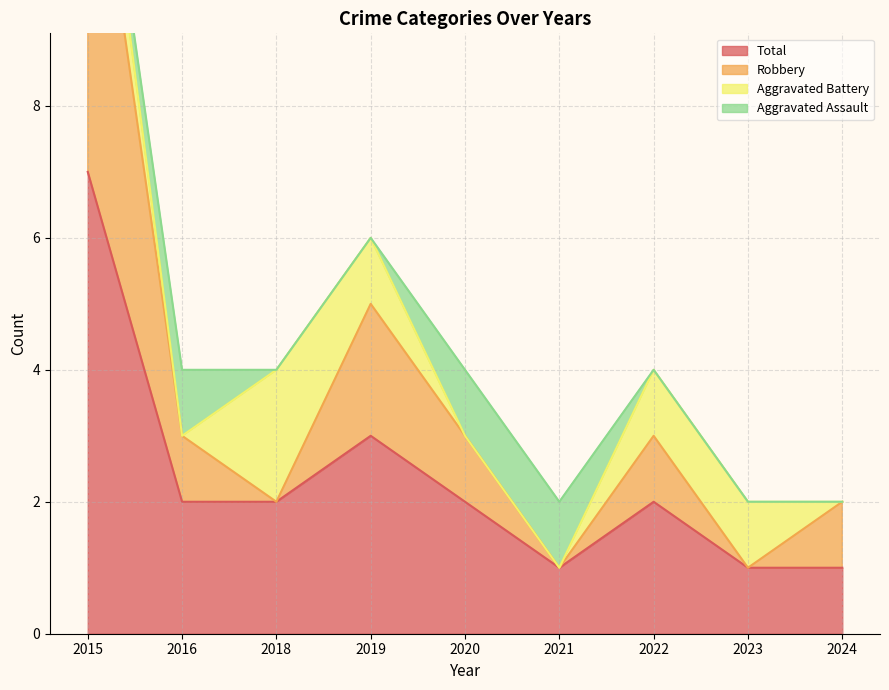

Is it true that Total equals 3 at 2019?

True